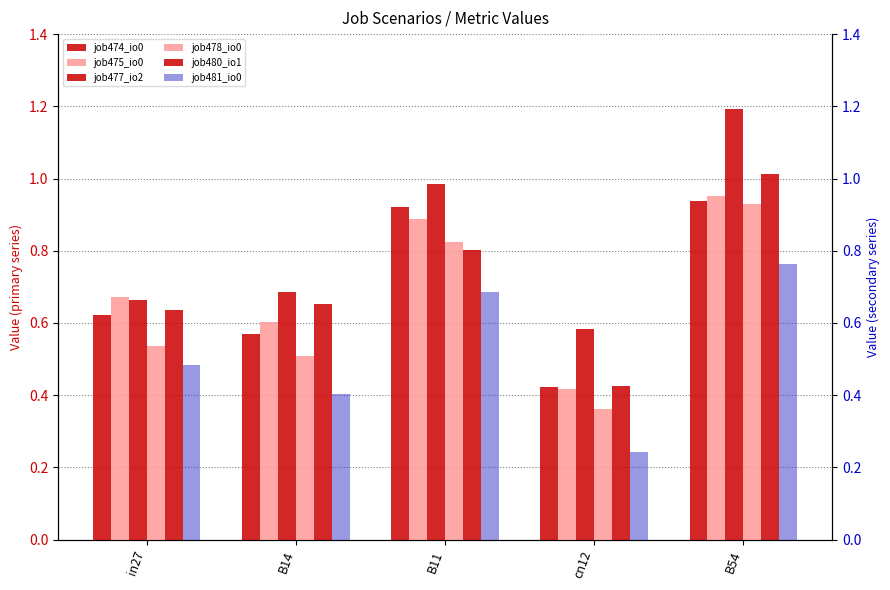

Between B14 and B11, which is larger?

B11